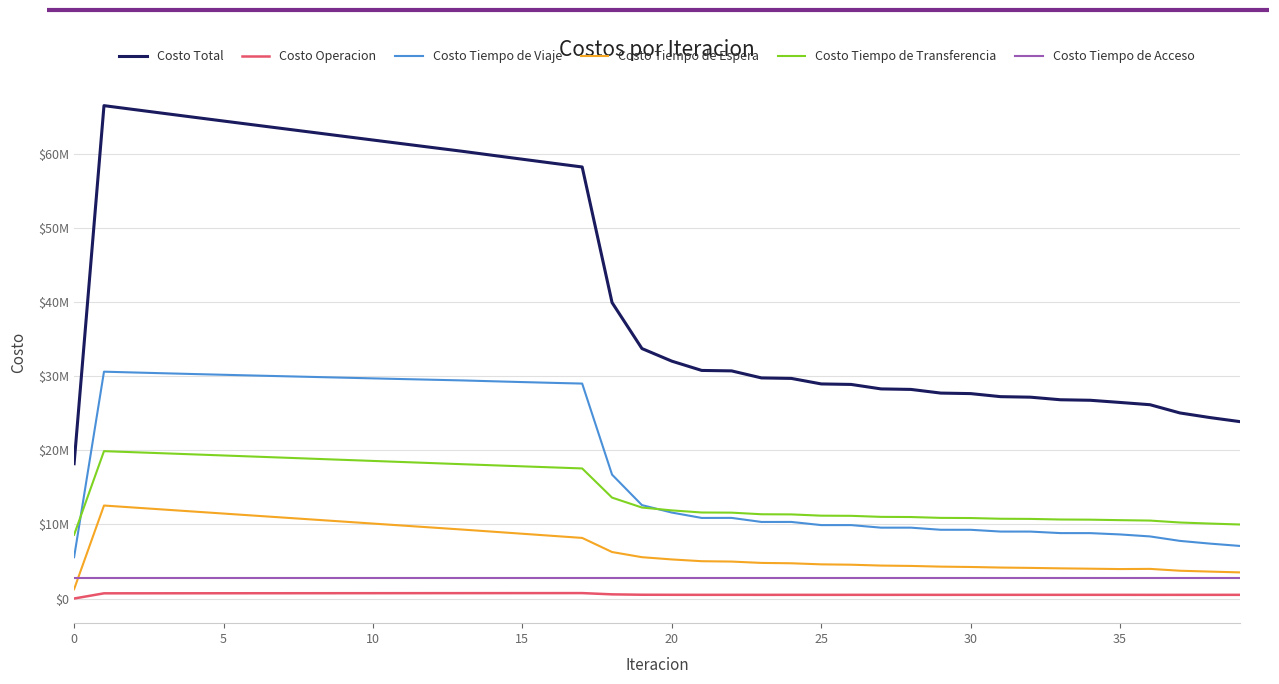

True or false: Costo Tiempo de Transferencia and Costo Tiempo de Acceso intersect in this chart.

False